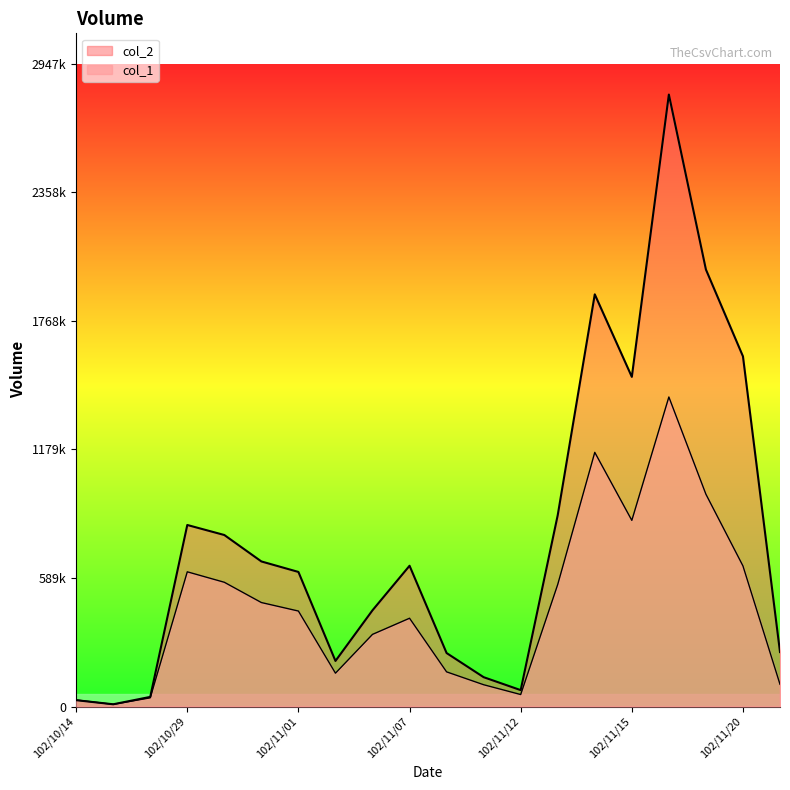

How many intersections are there between col_2 and col_1?

1